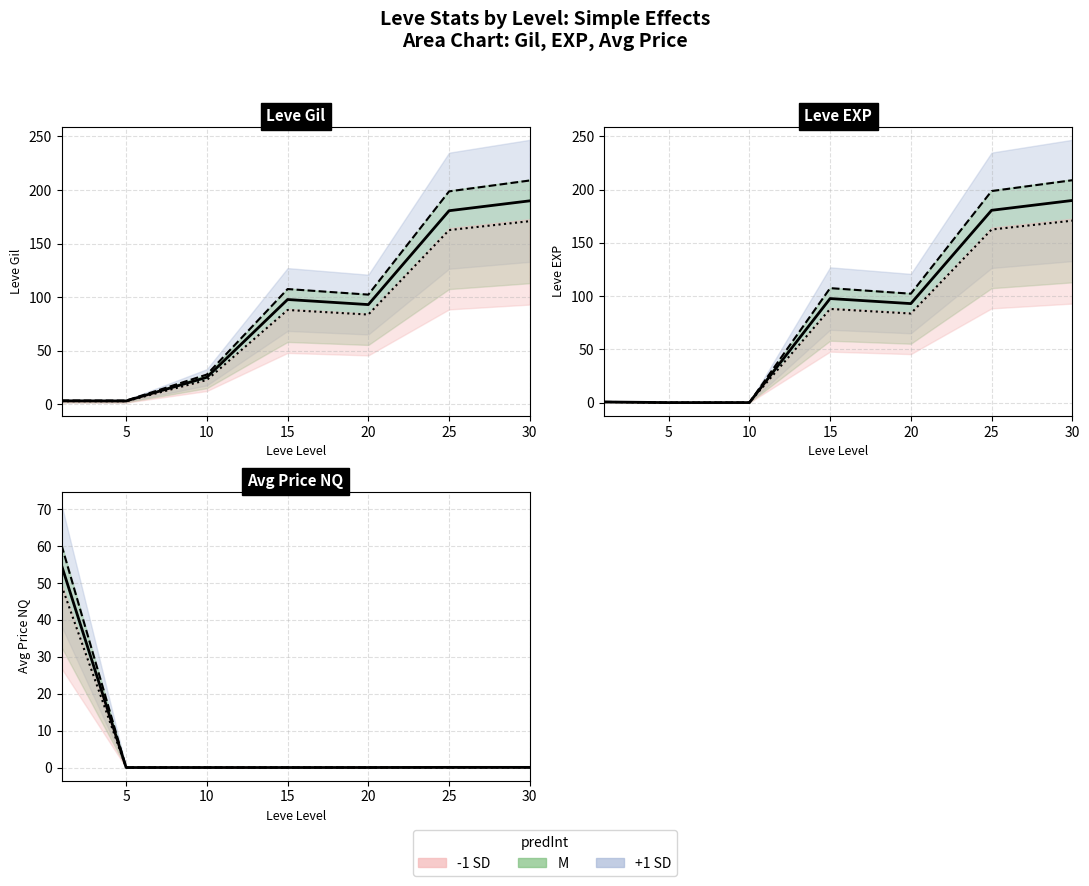

Rank the series by their average value, from lowest to highest.

-1 SD line, M line, +1 SD line